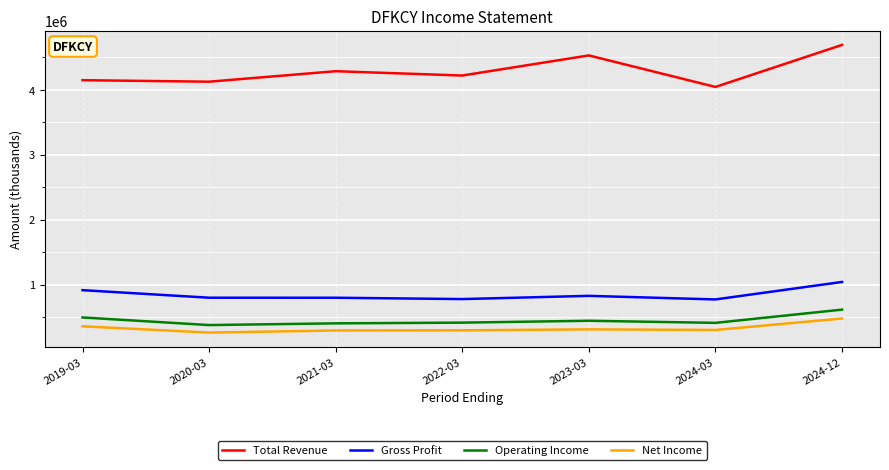

What is the minimum value shown in the chart?

260800